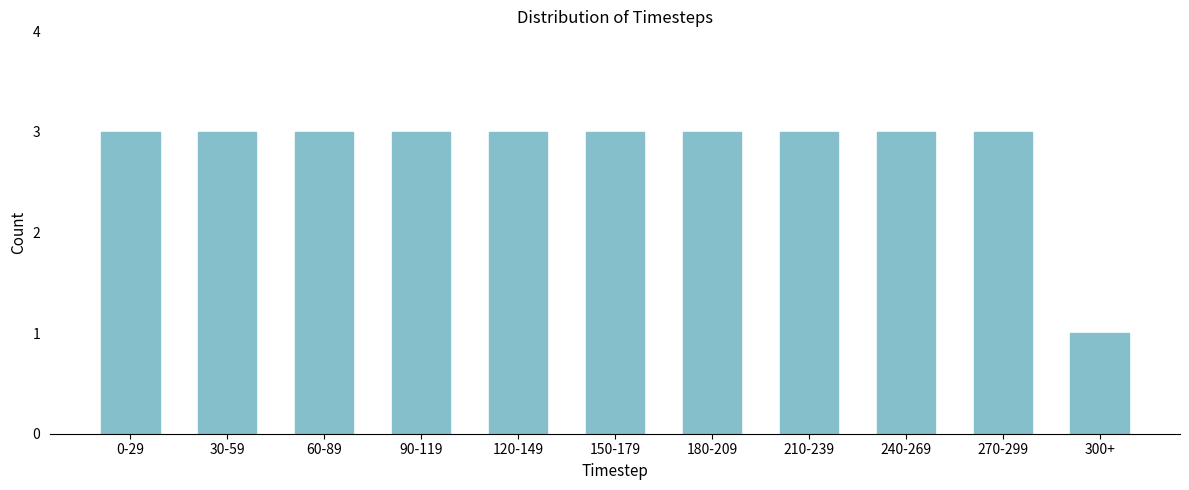

Reading right to left, extract all data points from this chart.

300+=1	270-299=3	240-269=3	210-239=3	180-209=3	150-179=3	120-149=3	90-119=3	60-89=3	30-59=3	0-29=3